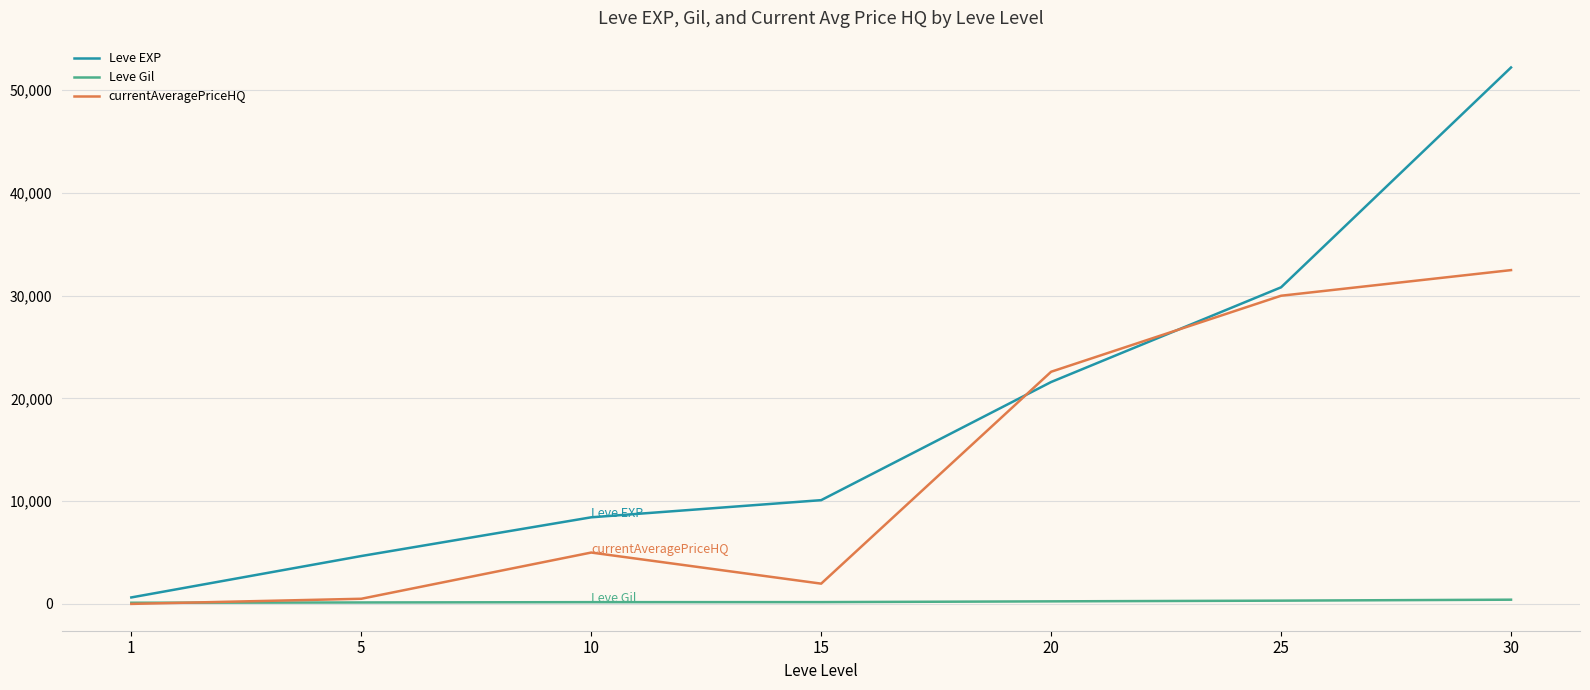

At which category is the sum across all series the highest?

30